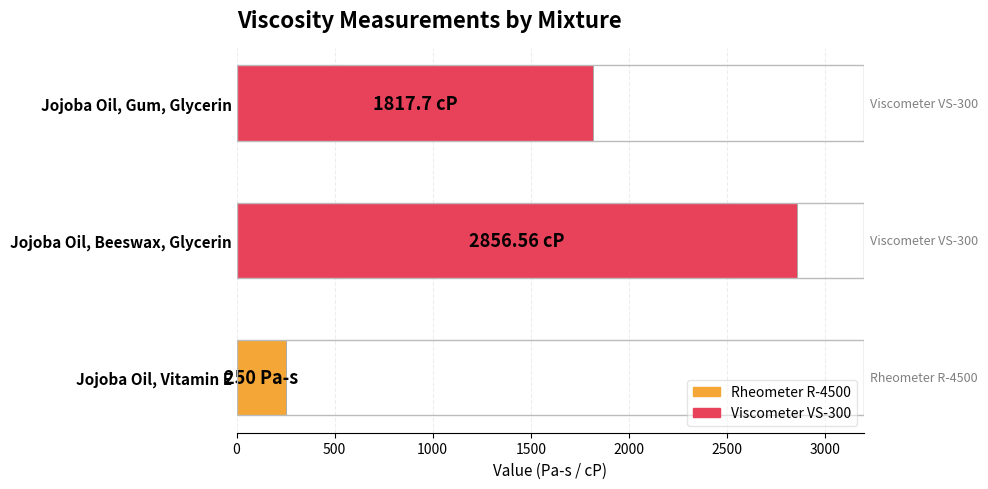

What is the difference between the maximum and second lowest values?

1038.9